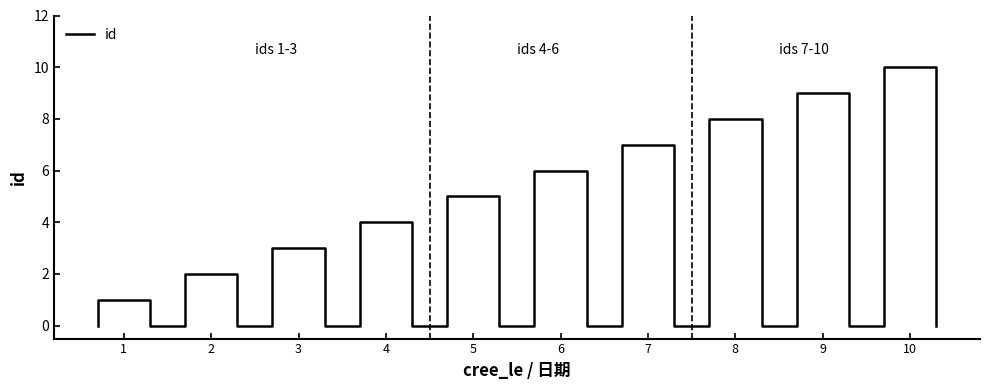

What is the value of the 14th point from the left?

4